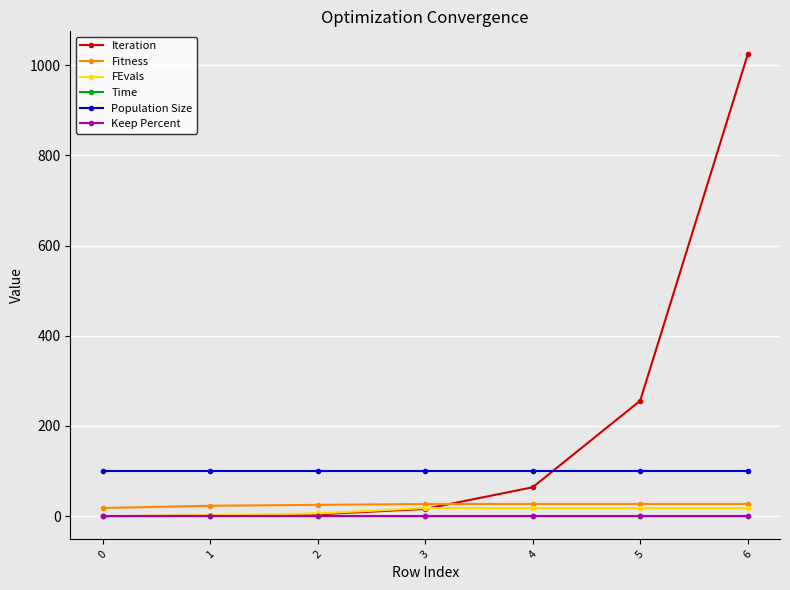

Count the number of categories in the chart.

7